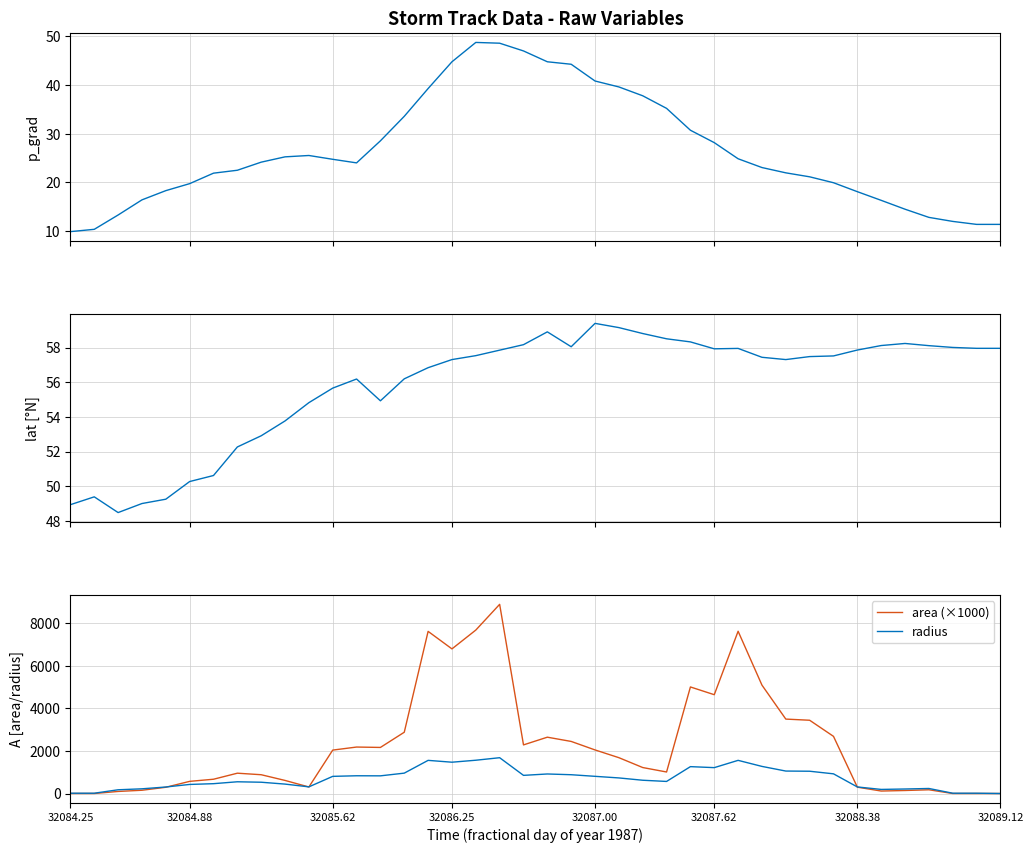

At which category is the sum across all series the highest?

18